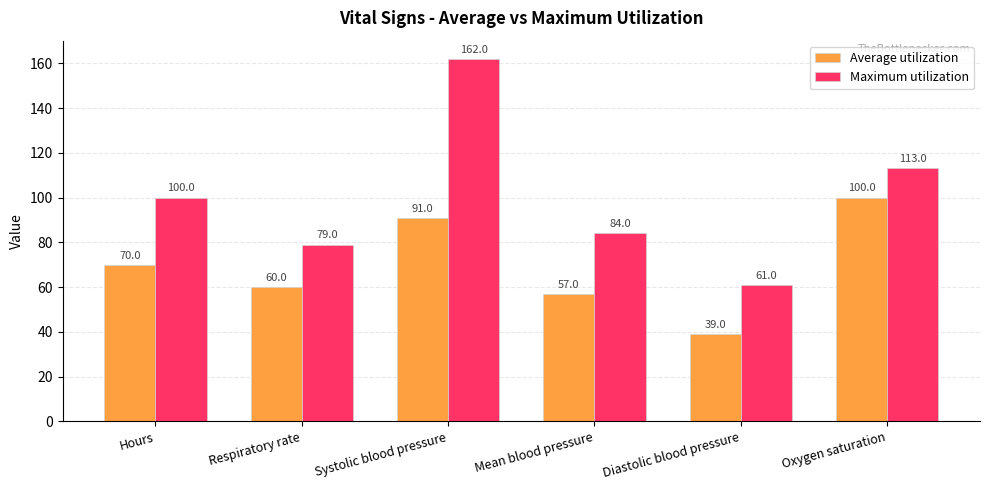

What position from the left is Respiratory rate?

2